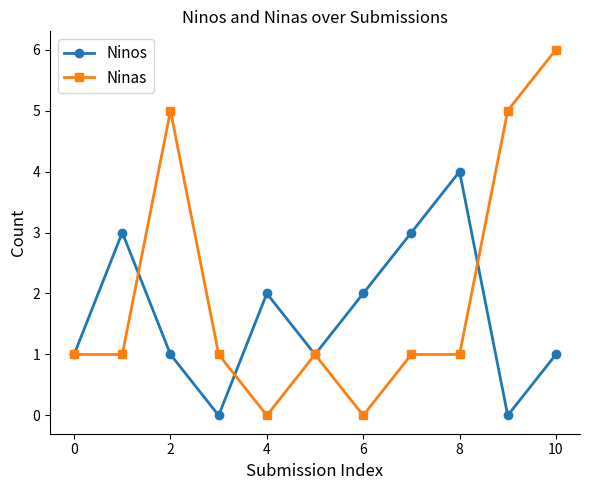

In Ninos, how many points are lower than both neighbors (excluding endpoints)?

3